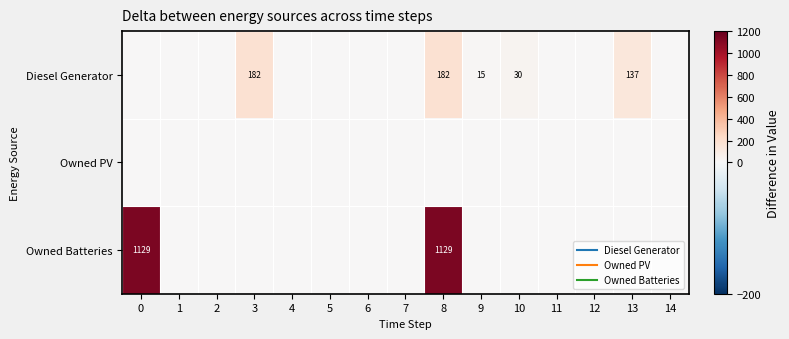

Which series has the widest spread of values?

Owned Batteries